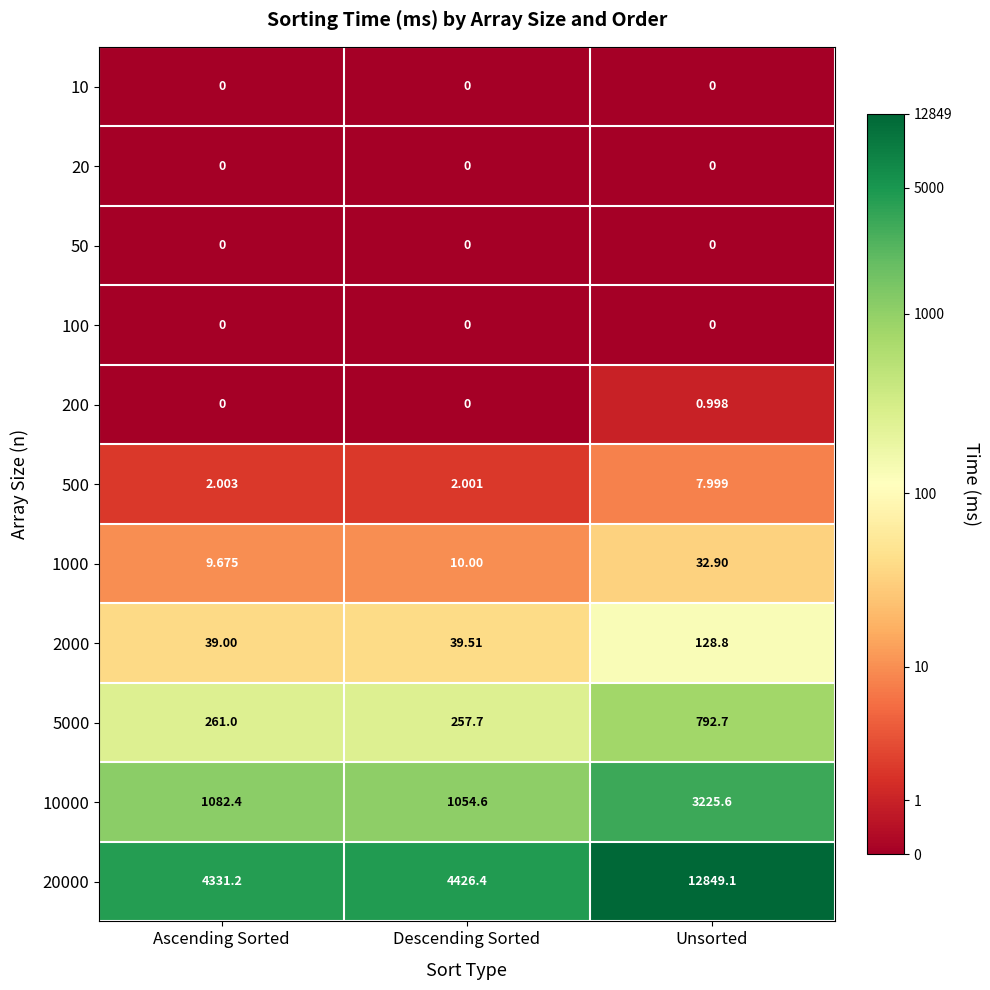

Is the value of 5000 at Unsorted greater than the value of 20000 at Unsorted?

No